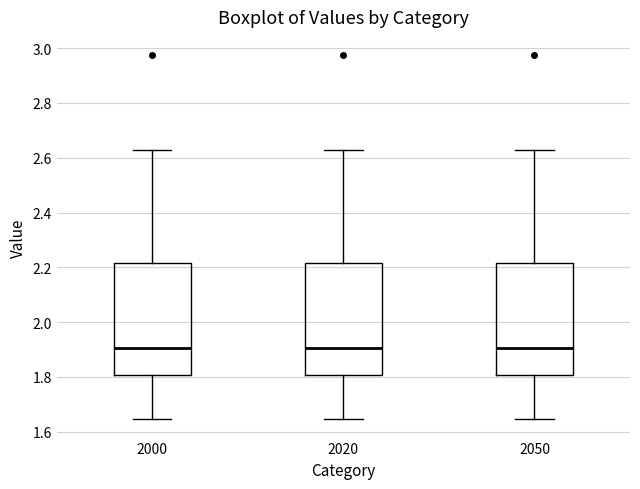

Reading left to right, read every box against the y-axis: the position of its median line, the range the box covers, and the ends of its whiskers. The values are not printed on the chart, so give them approximately, as read against the axis.

2000: median 1.90, box 1.80 to 2.22, whiskers 1.64 to 2.62
2020: median 1.90, box 1.80 to 2.22, whiskers 1.64 to 2.62
2050: median 1.90, box 1.80 to 2.22, whiskers 1.64 to 2.62